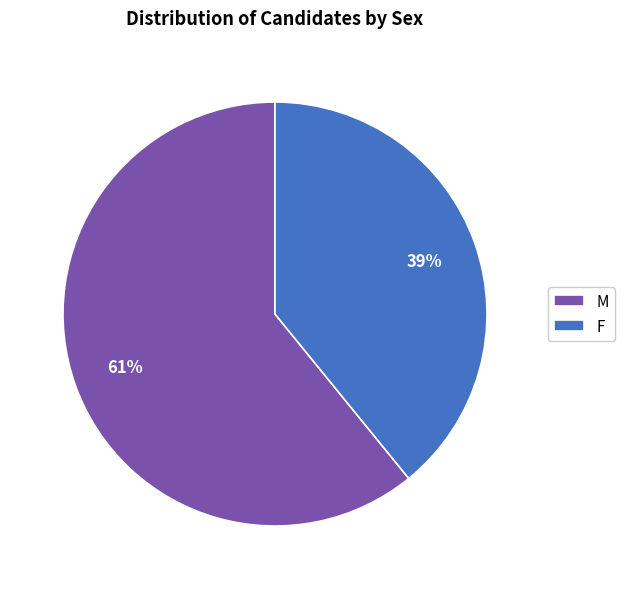

Is M the majority of the pie?

Yes